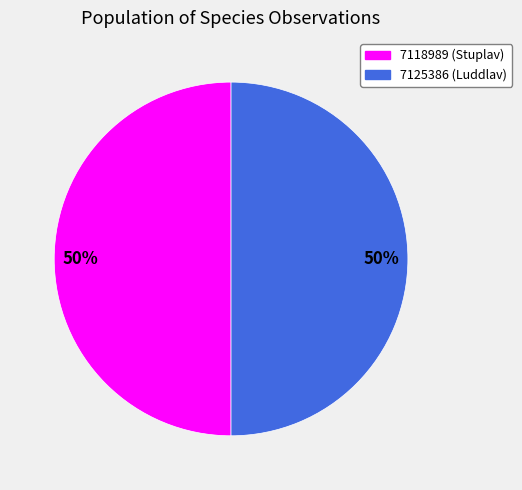

How many segments does this pie chart have?

2